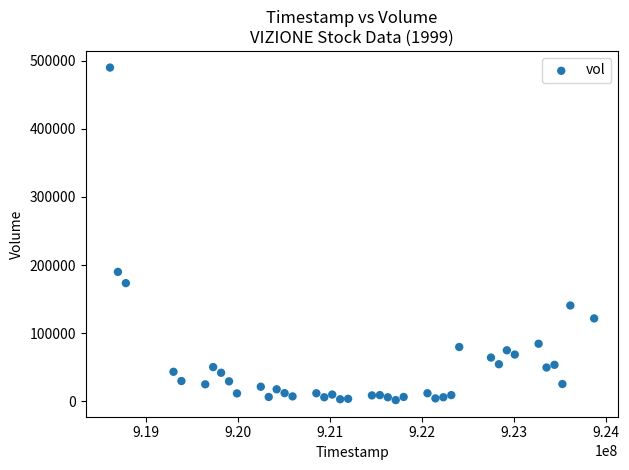

What is the range of X values (max minus min)?

5270400